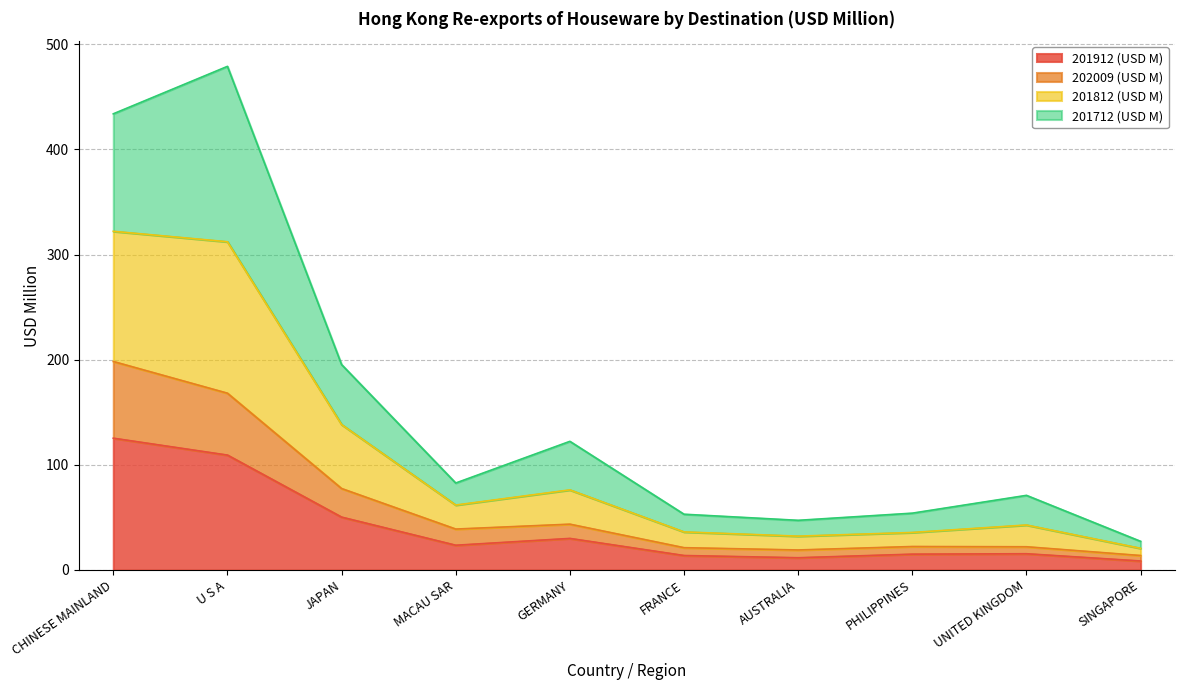

At which label does 201912 (USD M) reach its peak?

CHINESE MAINLAND